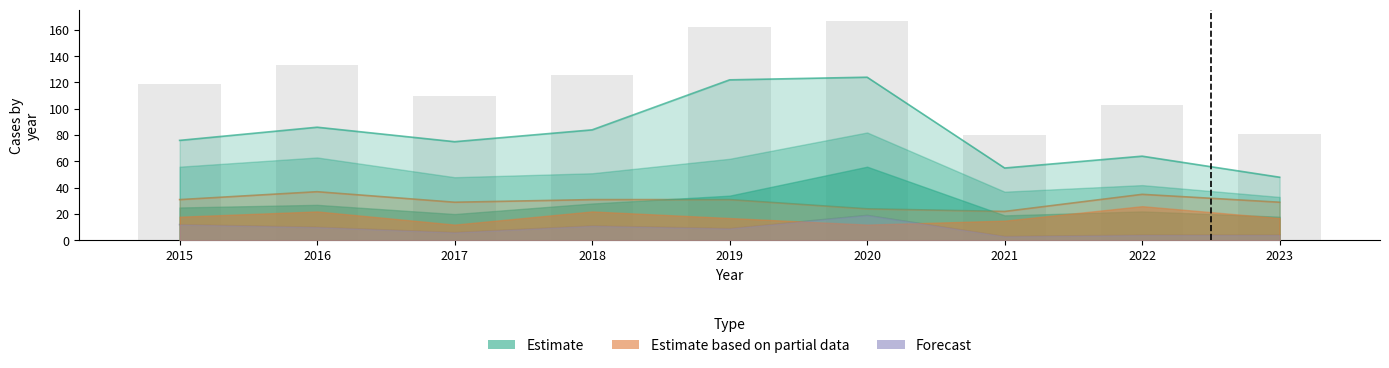

The value of Estimate based on partial data at 2021 is 22. True or false?

True